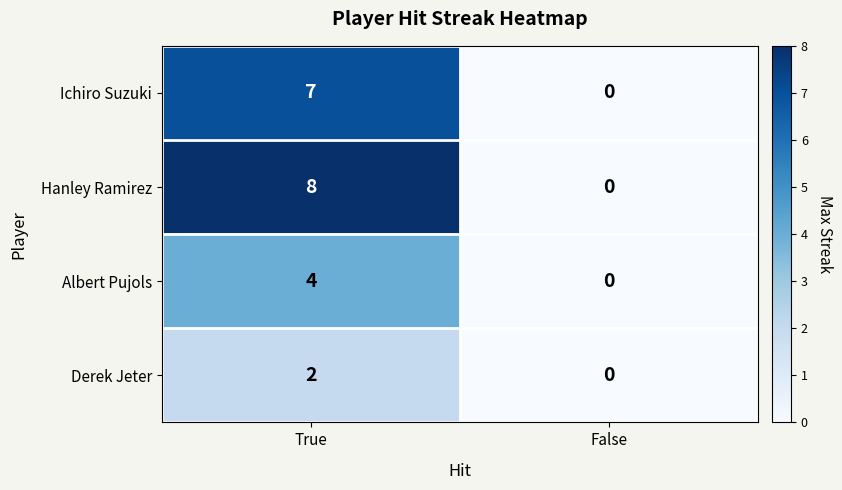

Which series has the largest total across all categories?

Hanley Ramirez